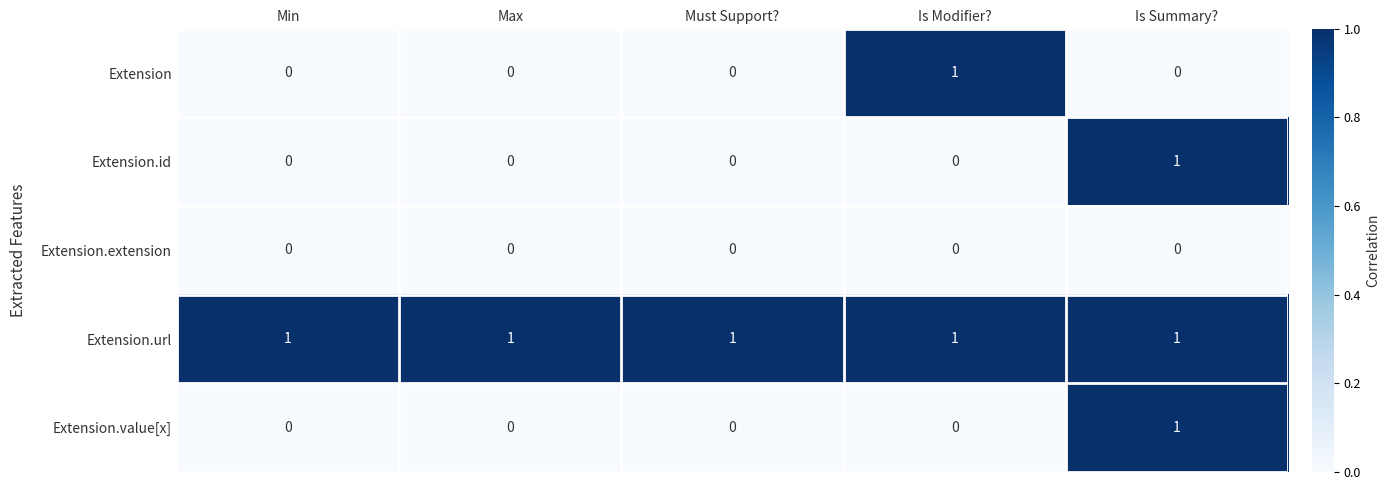

Count the Extension.value[x] values in the range 0 to 1.

5